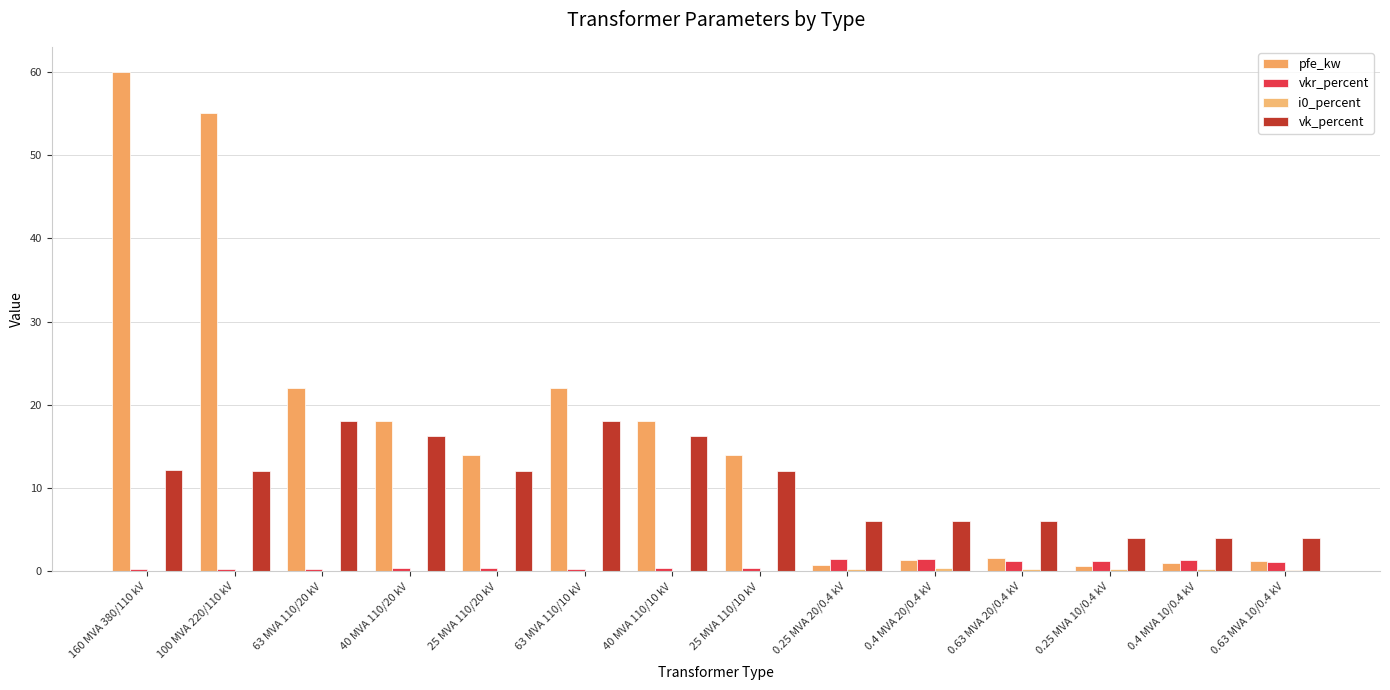

List the series in order of their peak value, highest first.

pfe_kw, vk_percent, vkr_percent, i0_percent